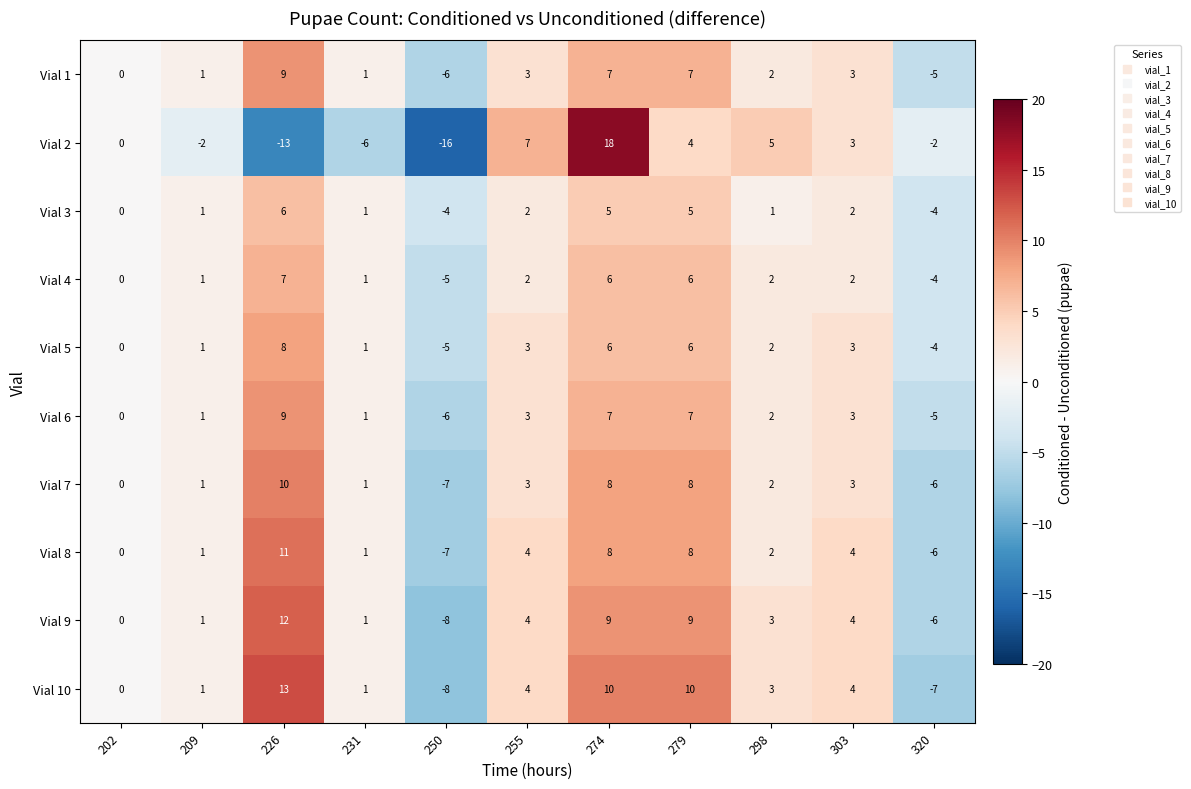

What is the highest value of the Vial 1 series?

9